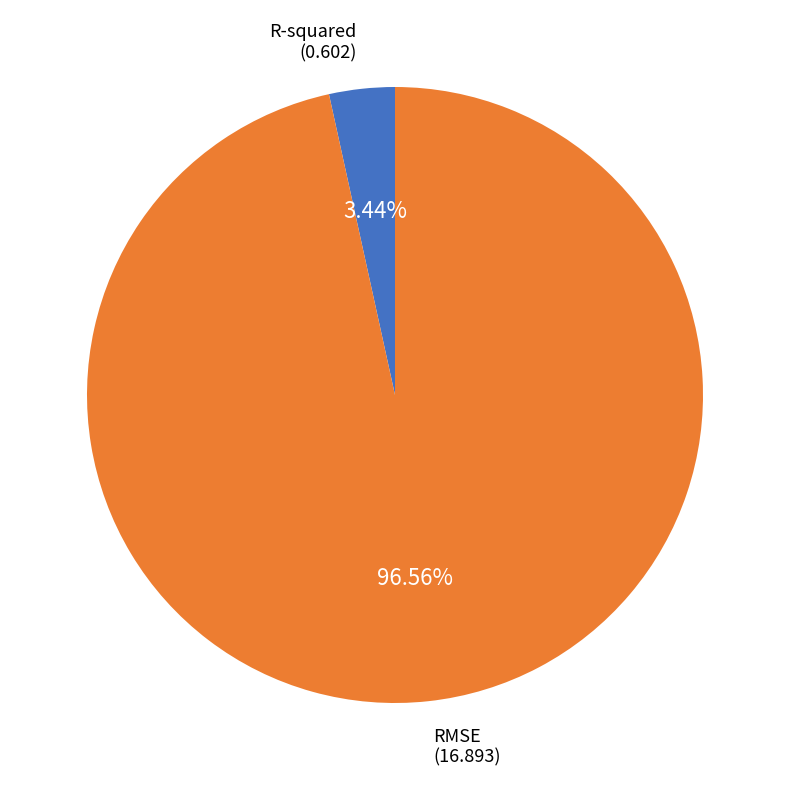

To the nearest percent, what portion does RMSE represent?

97%